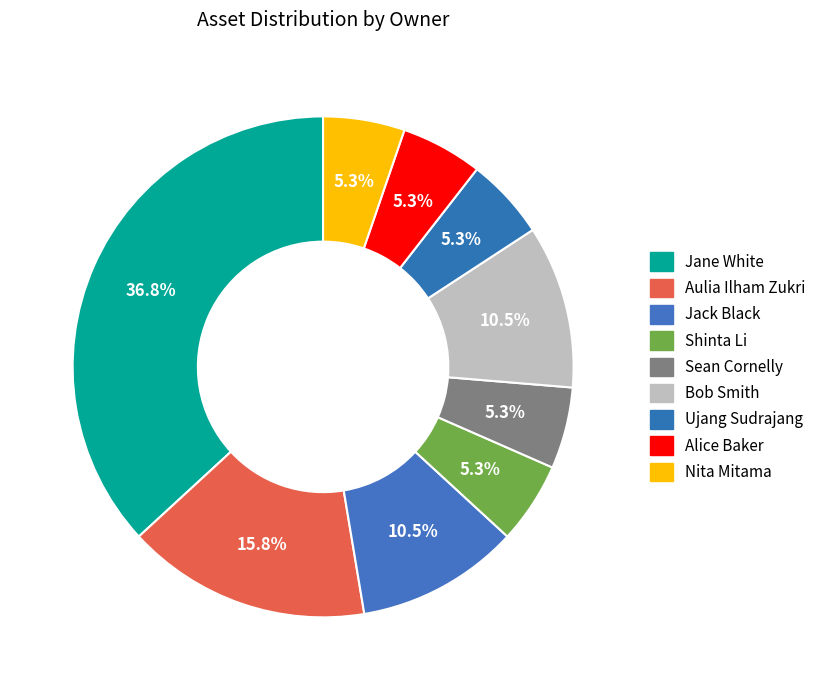

How many slices are in this pie chart?

9